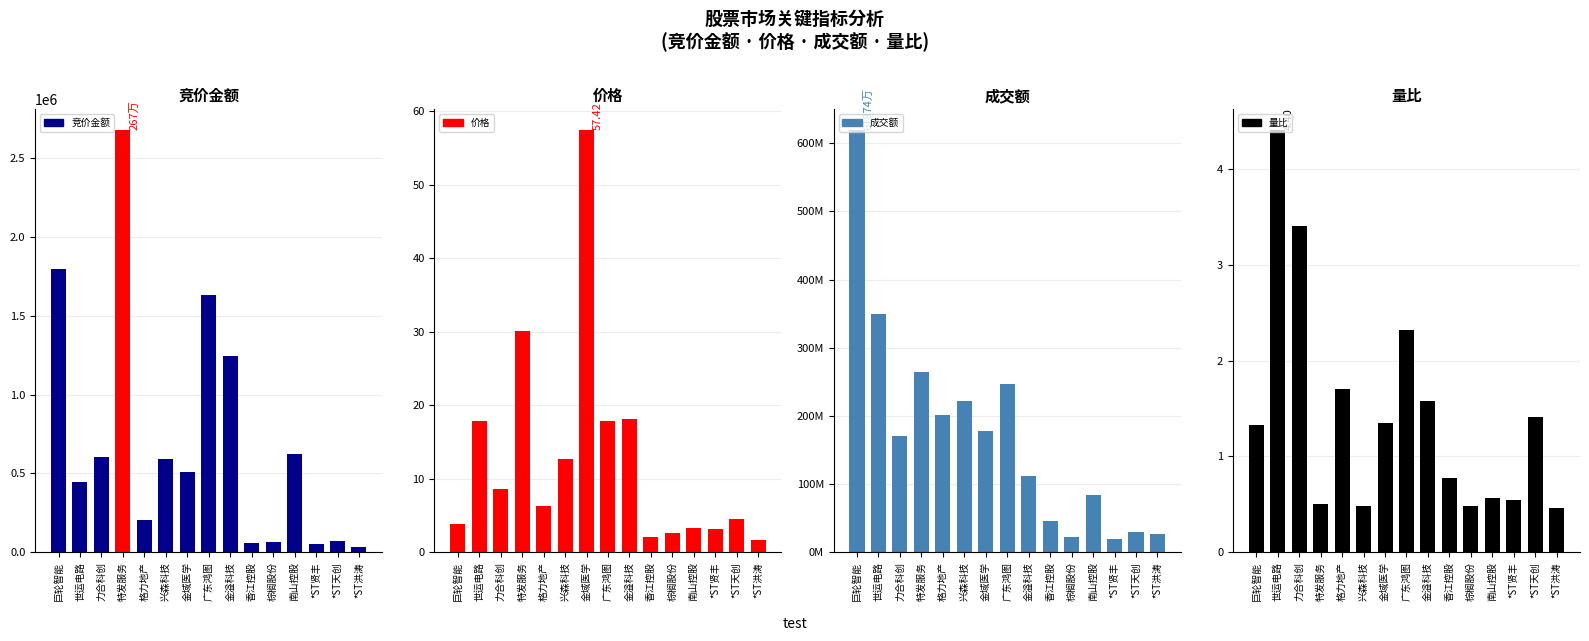

What position from the right is 兴森科技?

10